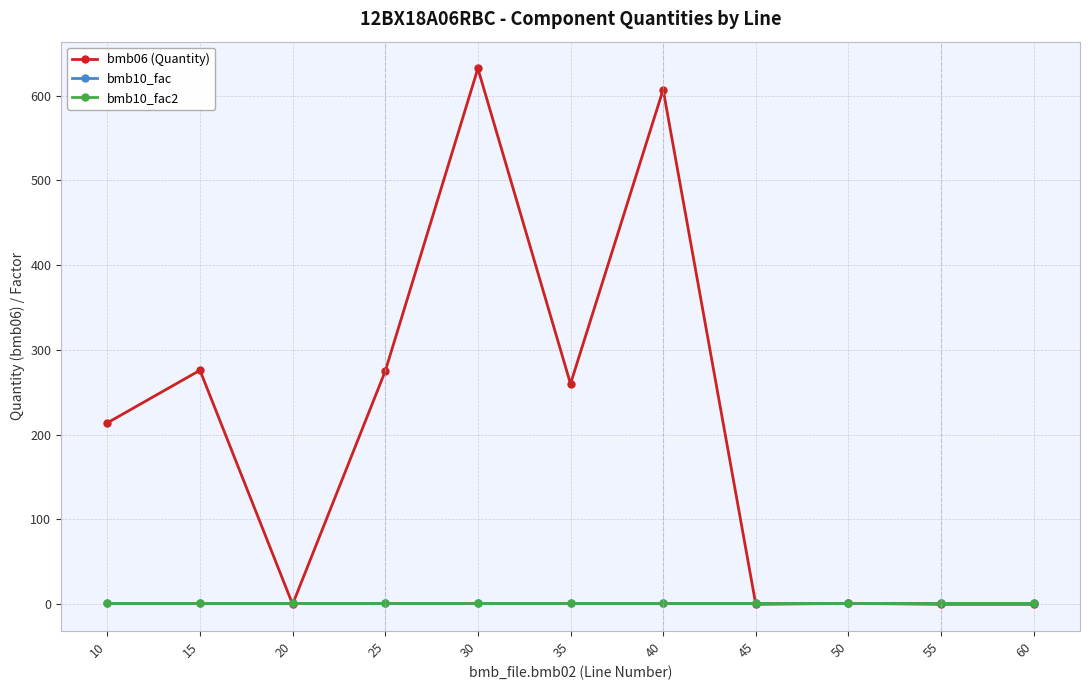

What is the spread (max minus min) of values at 15?

275.0